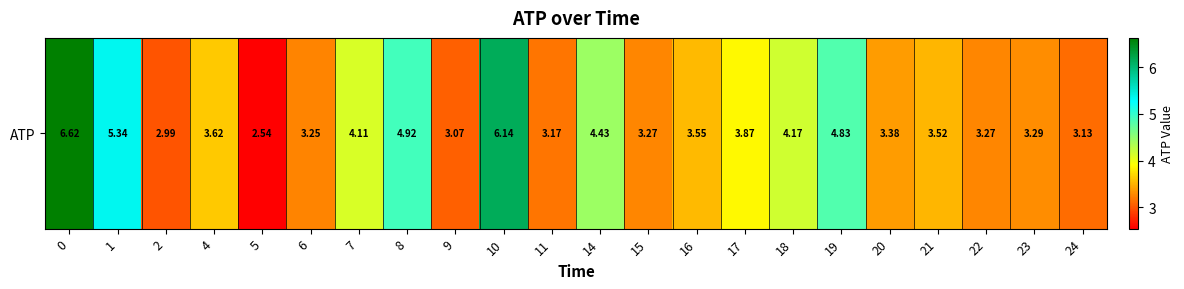

Between 5 and 20, which is larger?

20